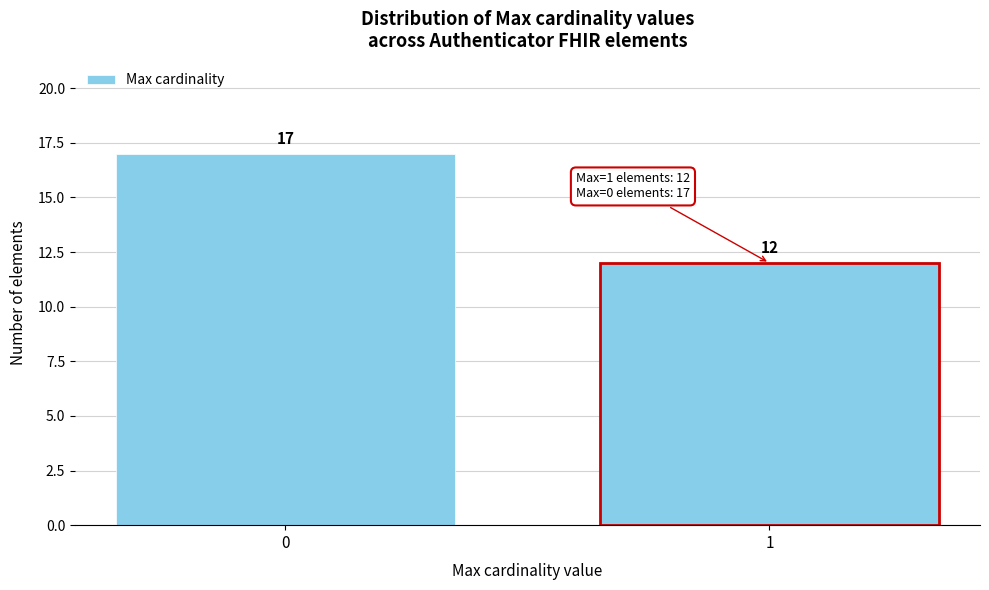

Reading right to left, transcribe all the data shown in this chart.

12	17